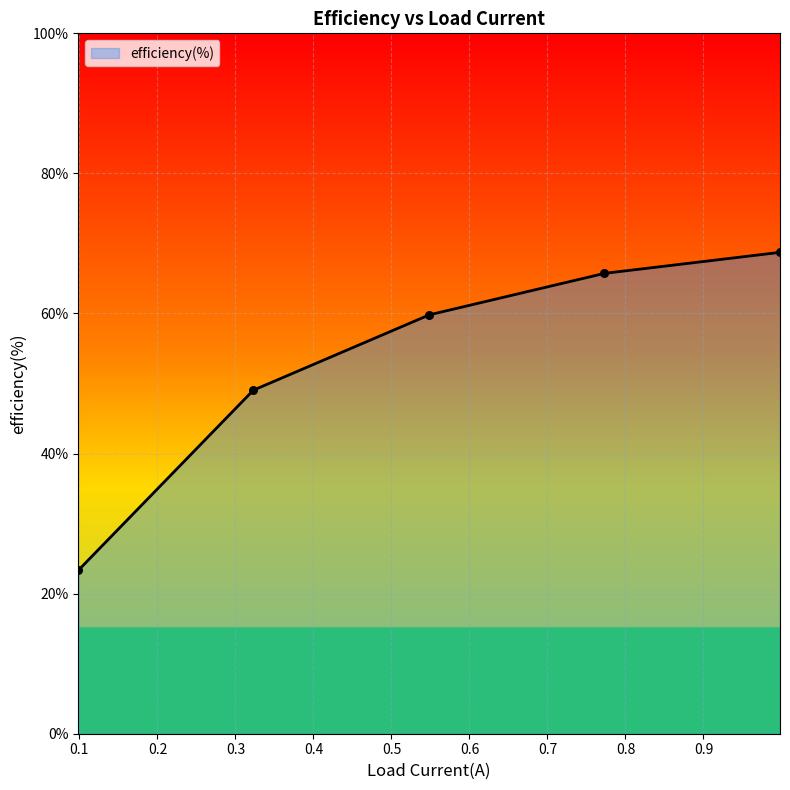

What is the sum of all values?

266.7